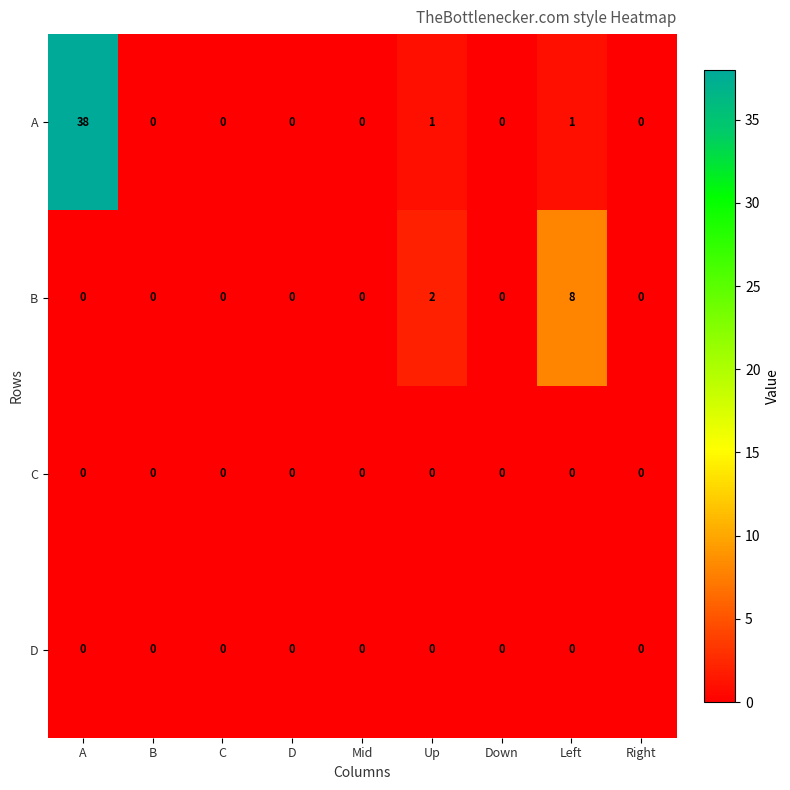

Which label corresponds to the largest value in the chart?

A